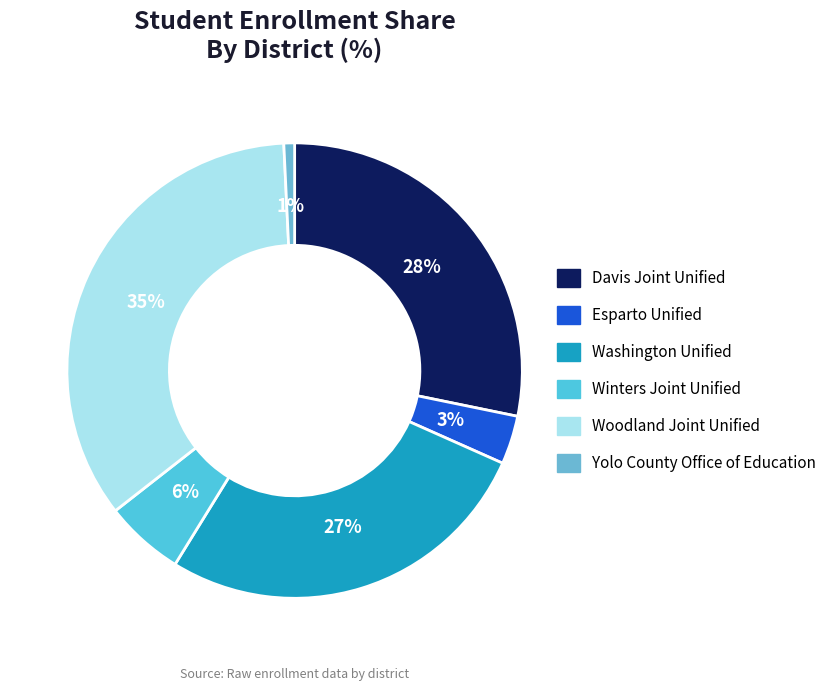

Rank the categories by value from highest to lowest.

Woodland Joint Unified, Davis Joint Unified, Washington Unified, Winters Joint Unified, Esparto Unified, Yolo County Office of Education